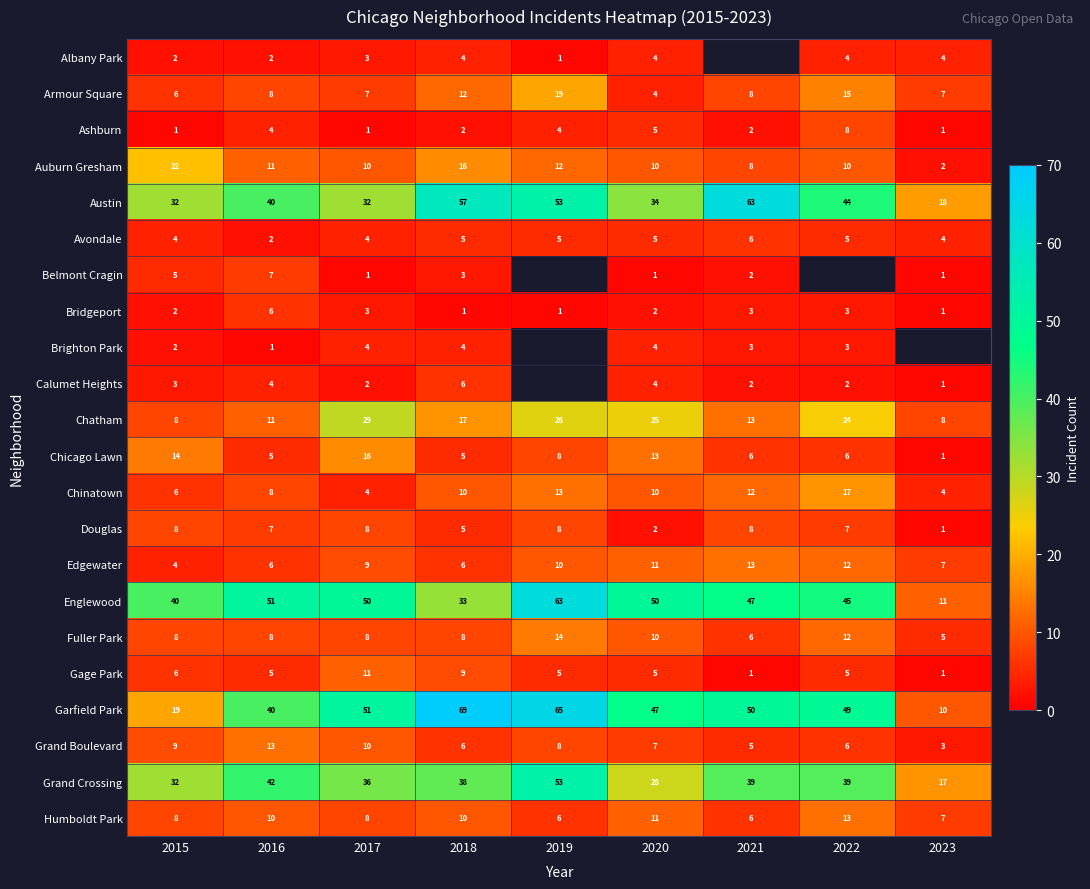

Is the value of Humboldt Park at 2016 greater than the value of Chinatown at 2019?

No